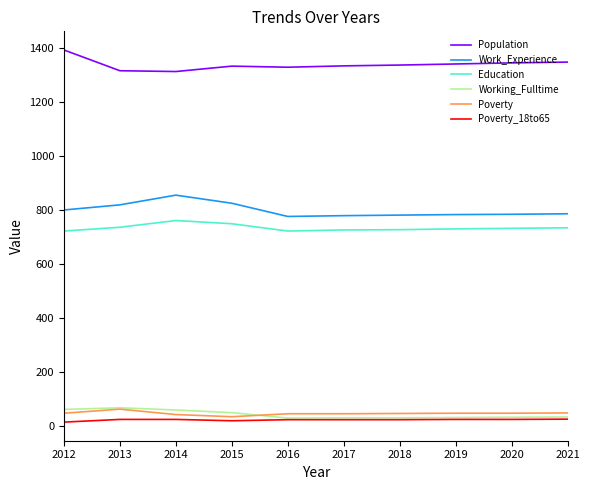

What is the minimum value for Poverty?

35